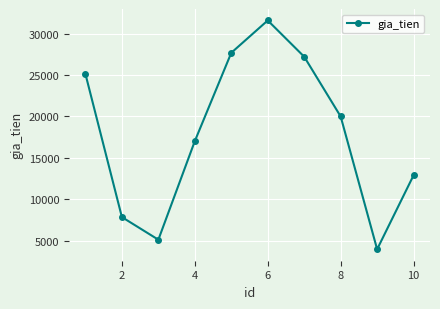

What is the sum of all values?

178518